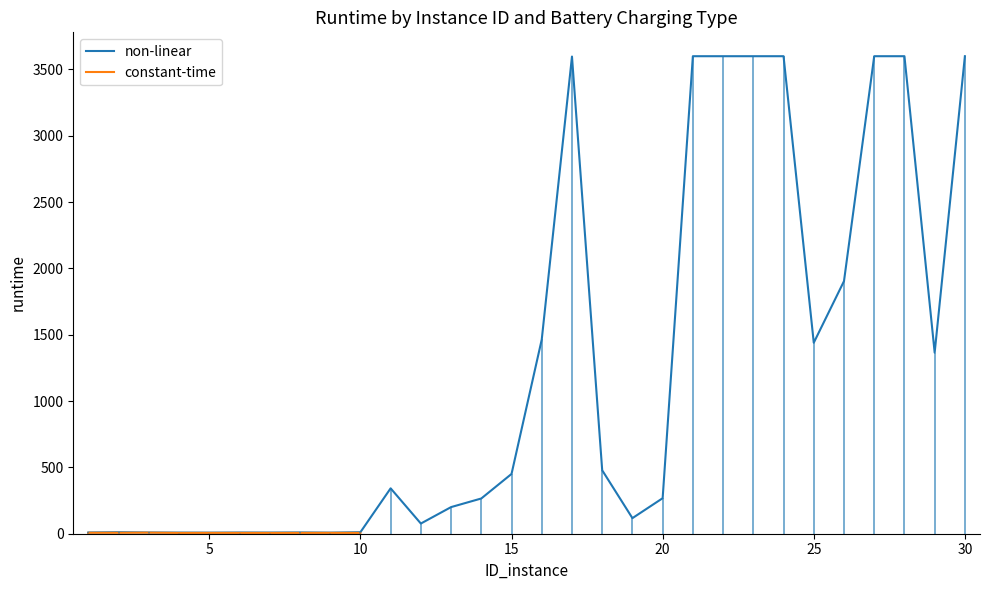

At which label is the value closest to 1804?

26